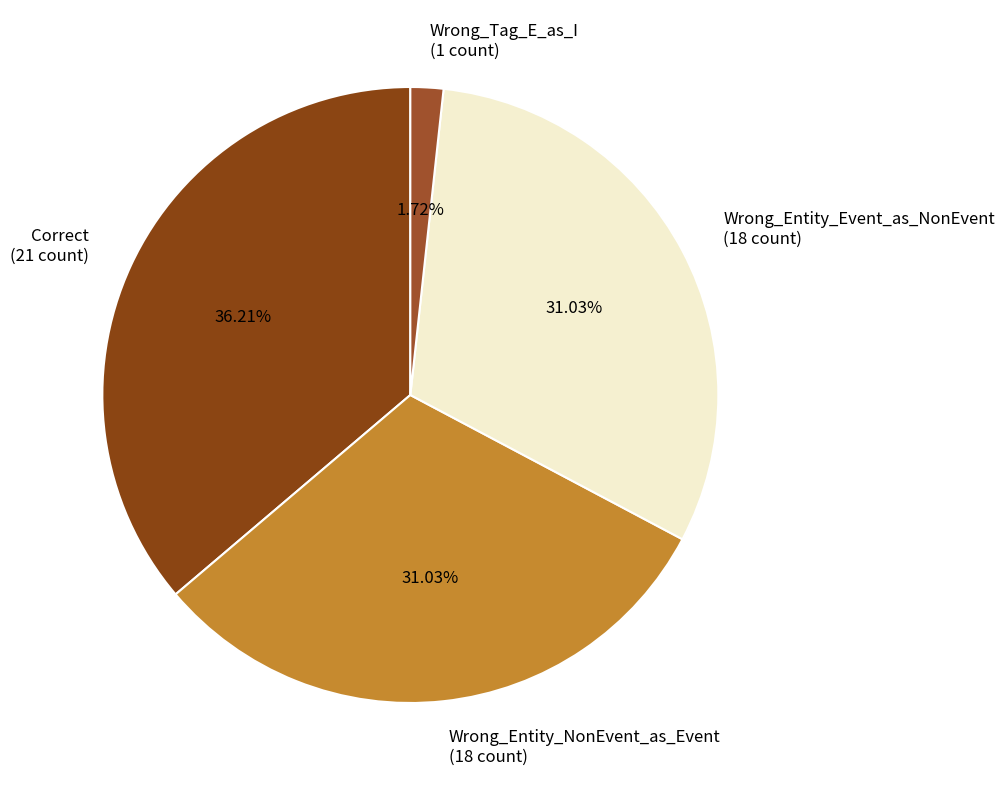

The Correct slice represents 36% of the pie. True or false?

True